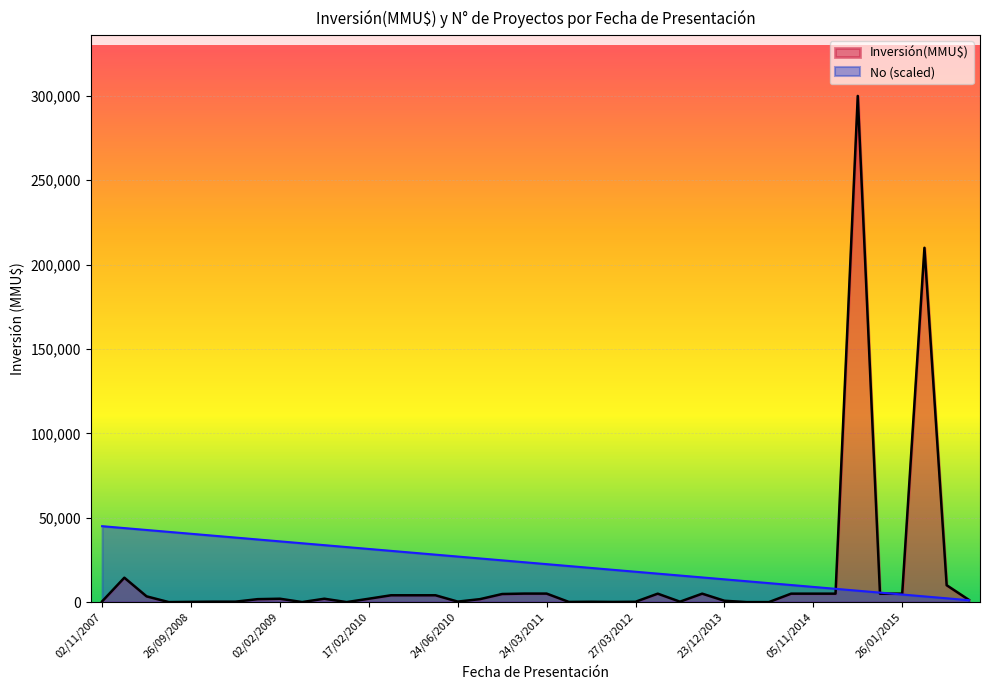

List the series in order of their peak value, lowest first.

No (scaled), Inversión(MMU$)